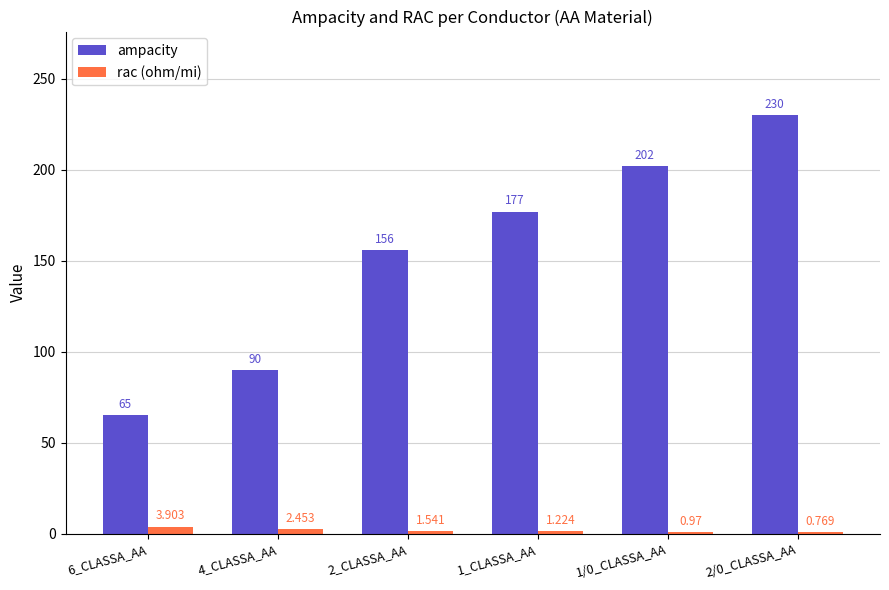

Is the value of rac (ohm/mi) at 2_CLASSA_AA greater than the value of ampacity at 4_CLASSA_AA?

No